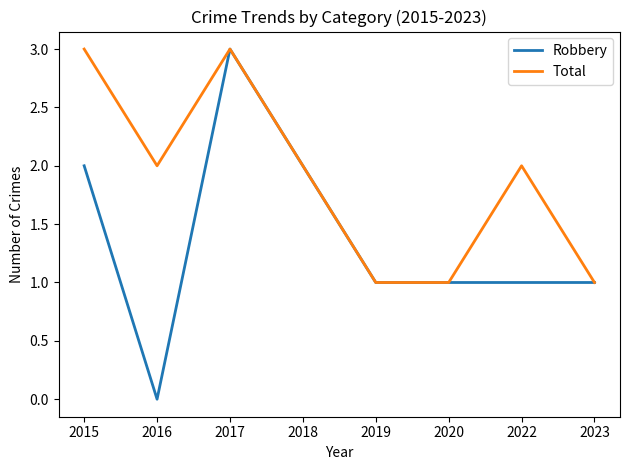

True or false: Total has a value of 5 at 2015.

False